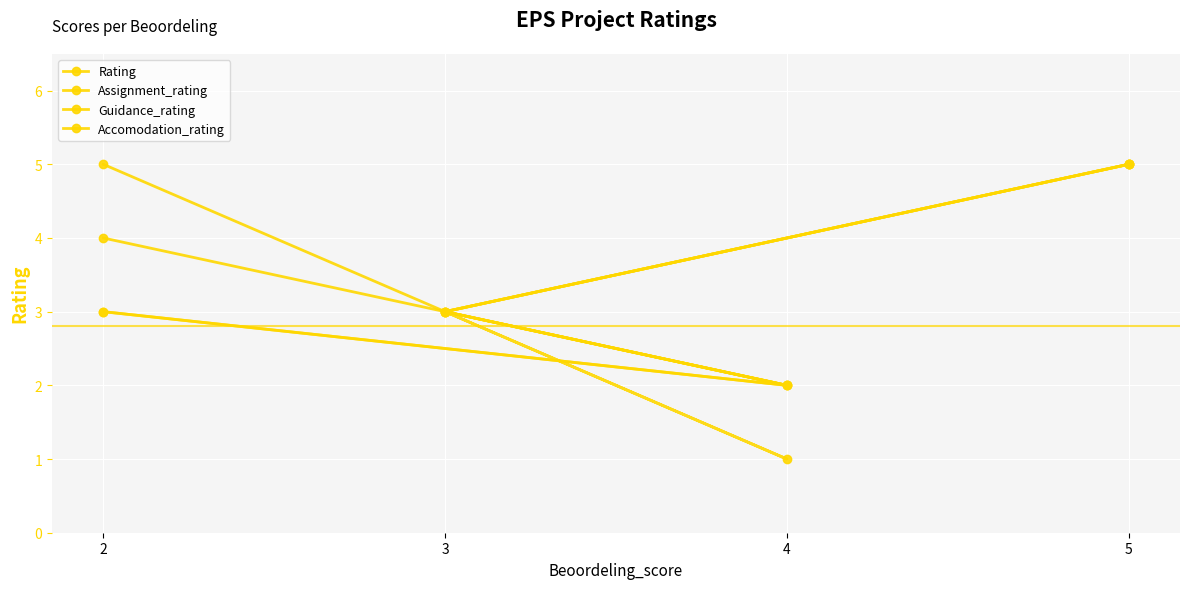

What is the average value of the Rating series?

4